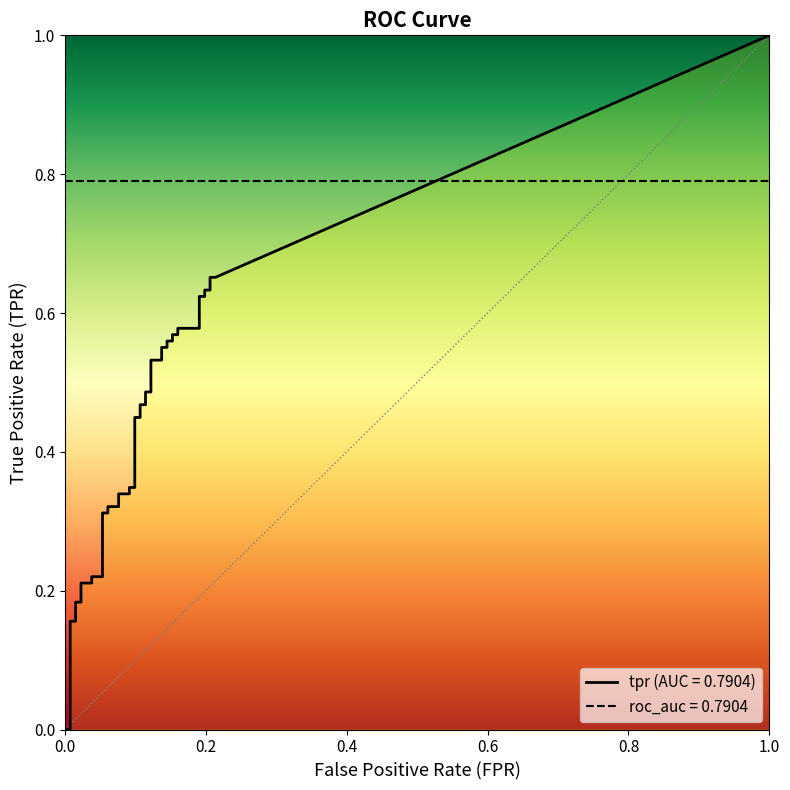

Reading right to left, transcribe all the data shown in this chart.

fpr: 39=0.2	38=0.2	37=0.2	36=0.2	35=0.2	34=0.2	33=0.2	32=0.2	31=0.2	30=0.2	29=0.2	28=0.1	27=0.1	26=0.1	25=0.1	24=0.1	23=0.1	22=0.1	21=0.1	20=0.1	19=0.1	18=0.1	17=0.1	16=0.1	15=0.1	14=0.1	13=0.1	12=0.1	11=0.1	10=0.1	9=0.1	8=0.0	7=0.0	6=0.0	5=0.0	4=0.0	3=0.0	2=0.0	tpr=0.0	fpr=0.0
tpr: 39=0.7	38=0.7	37=0.6	36=0.6	35=0.6	34=0.6	33=0.6	32=0.6	31=0.6	30=0.6	29=0.6	28=0.6	27=0.6	26=0.6	25=0.5	24=0.5	23=0.5	22=0.5	21=0.5	20=0.5	19=0.4	18=0.4	17=0.3	16=0.3	15=0.3	14=0.3	13=0.3	12=0.3	11=0.3	10=0.3	9=0.2	8=0.2	7=0.2	6=0.2	5=0.2	4=0.2	3=0.2	2=0.2	tpr=0.0	fpr=0.0